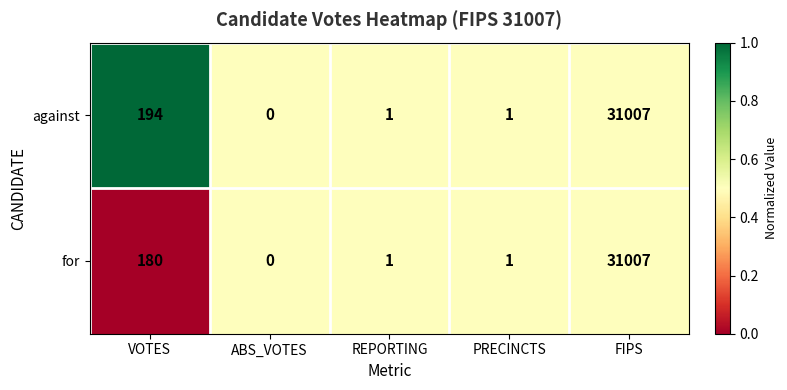

Reading left to right, what are all the values shown in this chart?

against: VOTES=194	ABS_VOTES=0	REPORTING=1	PRECINCTS=1	FIPS=31007
for: VOTES=180	ABS_VOTES=0	REPORTING=1	PRECINCTS=1	FIPS=31007